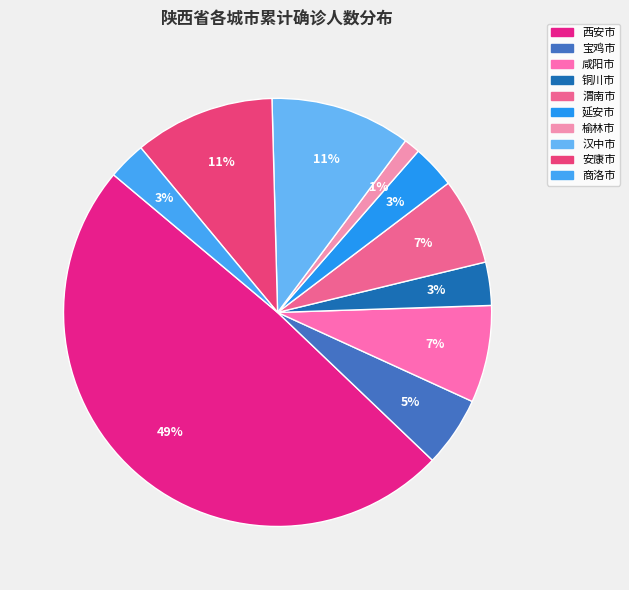

To the nearest percent, what is the difference between the 渭南市 and 安康市 slice percentages?

4%